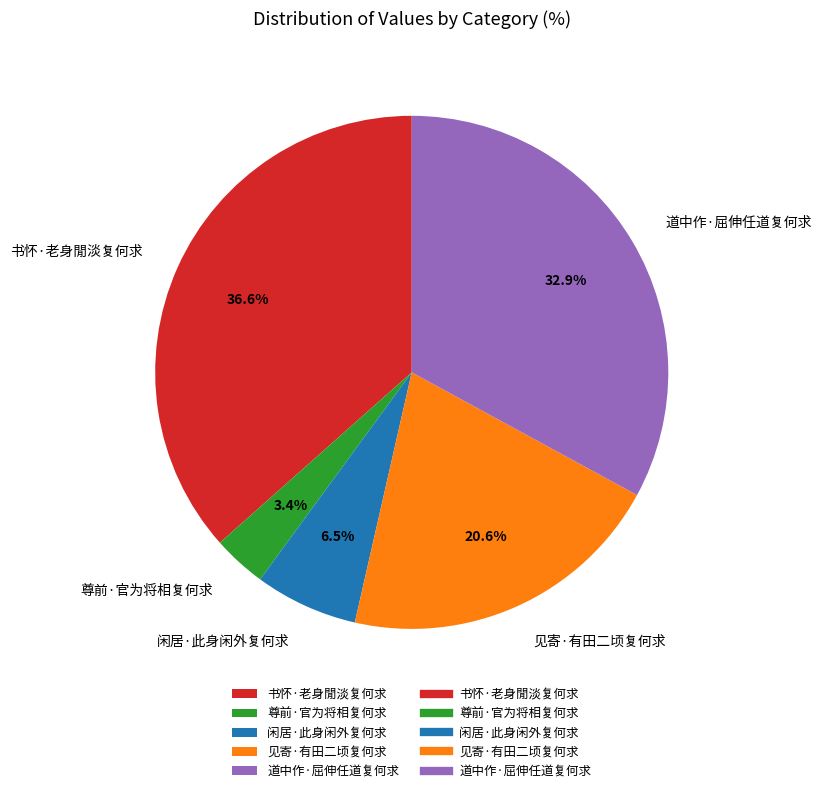

Does 道中作·屈伸任道复何求 account for over 50% of the chart?

No